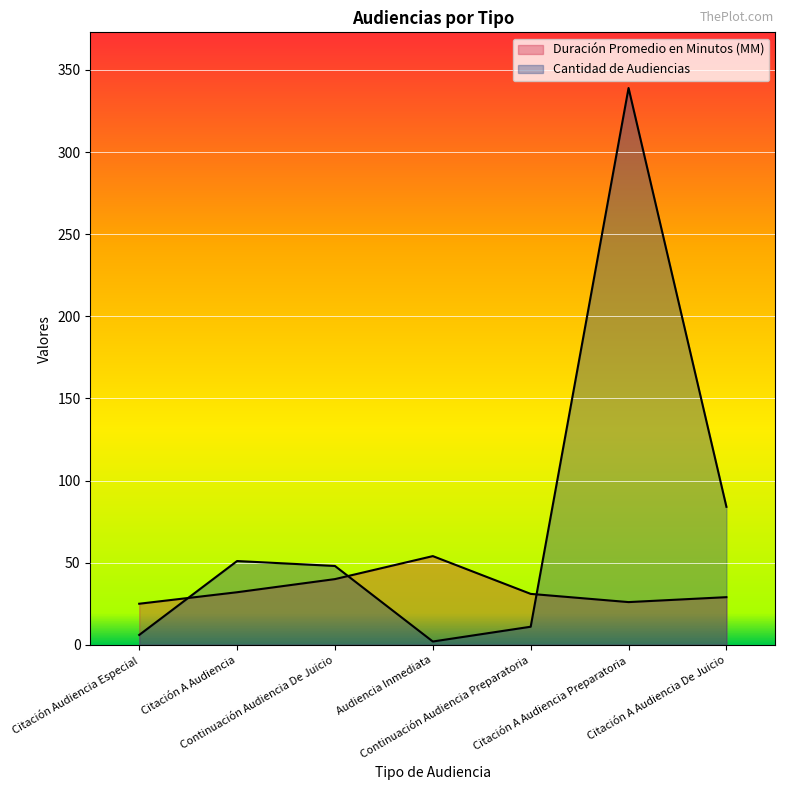

Reading right to left, transcribe all the data shown in this chart.

Duración Promedio en Minutos (MM): 29	26	31	54	40	32	25
Cantidad de Audiencias: 84	339	11	2	48	51	6